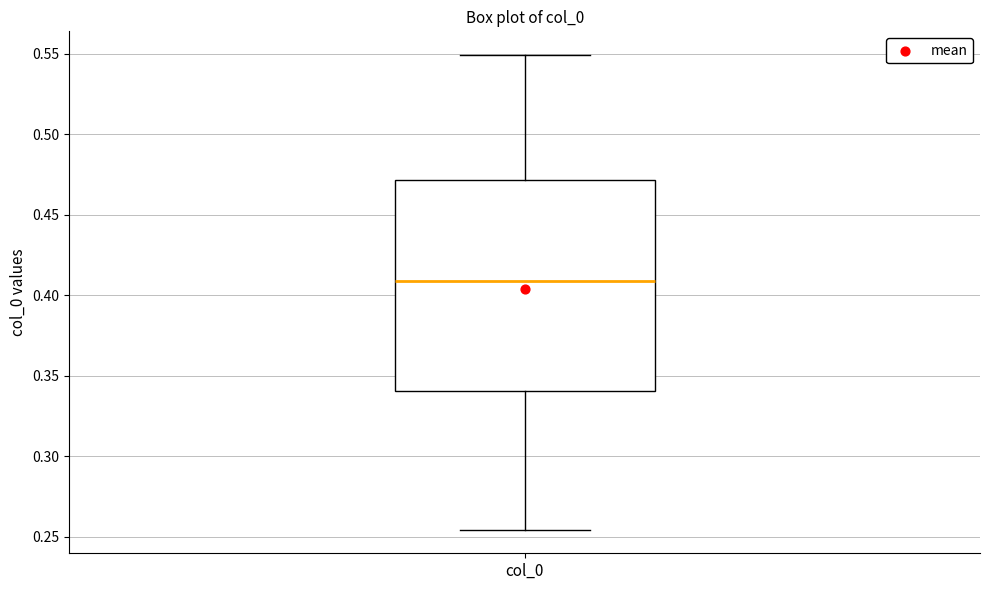

Where does the lower whisker of the box for col_0 end on the y-axis? The values are not printed on the chart, so give them approximately, as read against the axis.

0.255